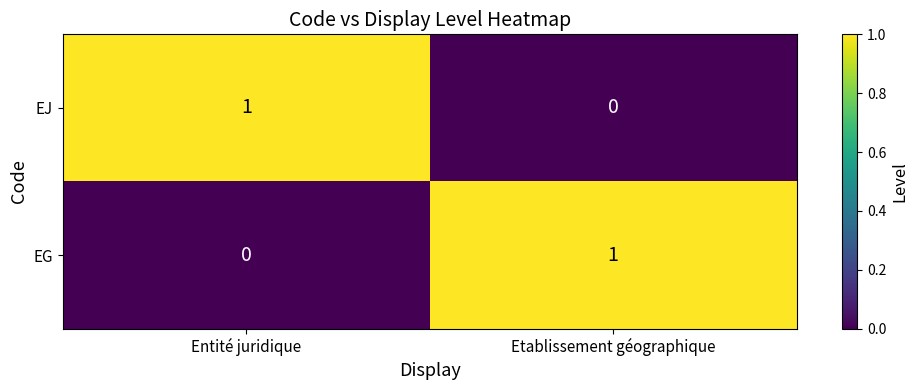

True or false: EG has a value of 0 at Entité juridique.

True